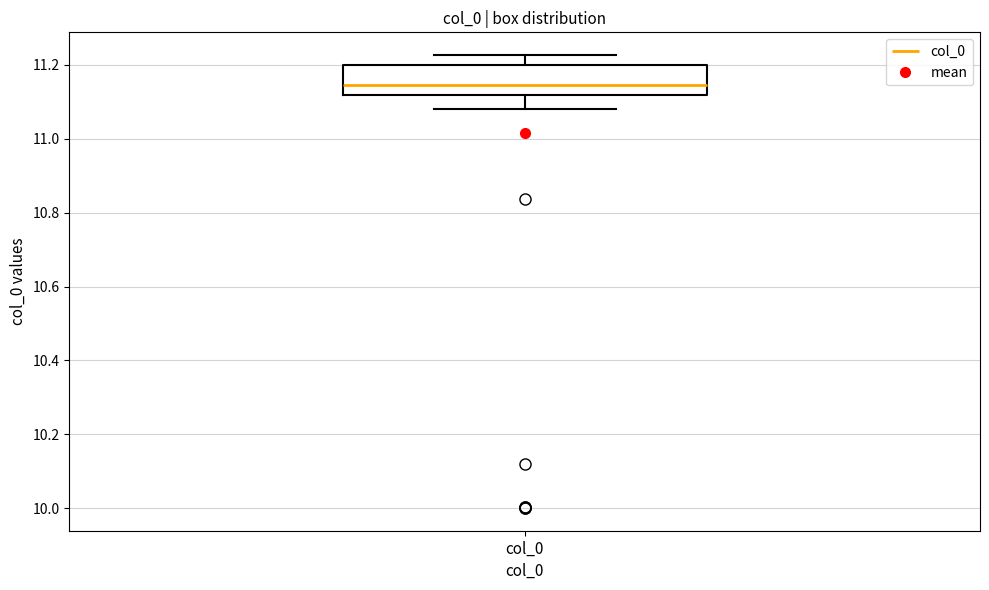

Where is the lower edge of the box for col_0 on the y-axis? The values are not printed on the chart, so give them approximately, as read against the axis.

11.12